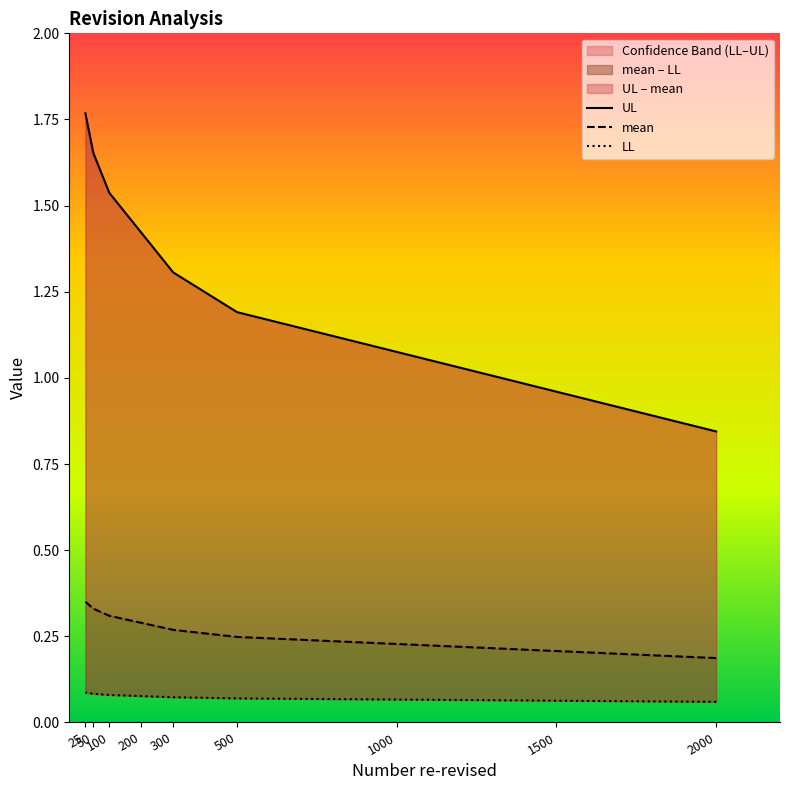

True or false: UL and mean intersect in this chart.

False